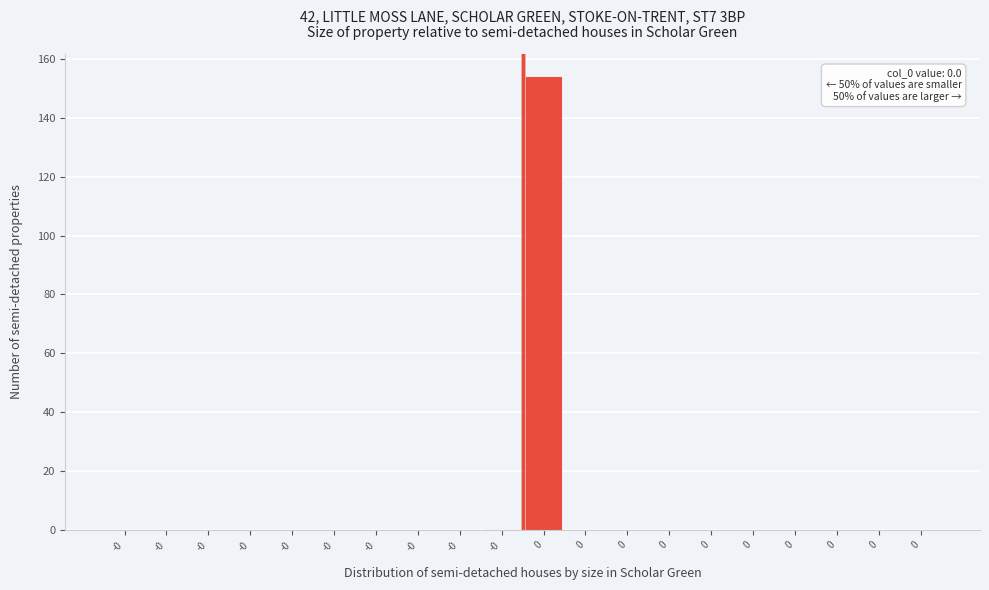

How many series are shown in this chart?

1